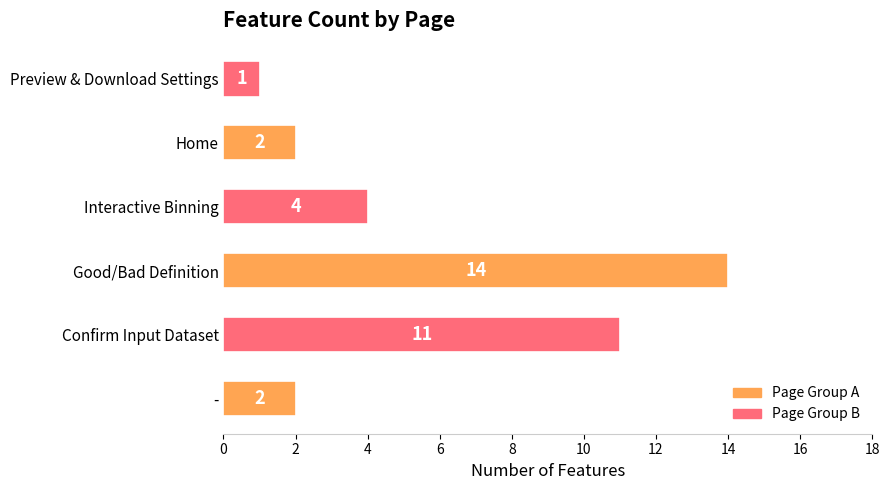

Which has a higher value, Confirm Input Dataset or Preview & Download Settings?

Confirm Input Dataset